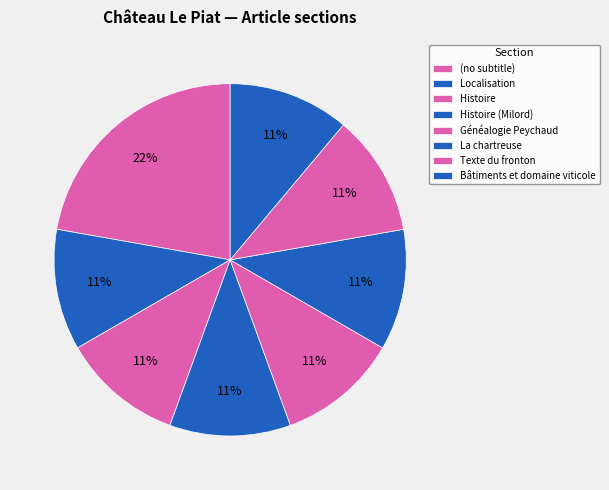

How many slices are in this pie chart?

8